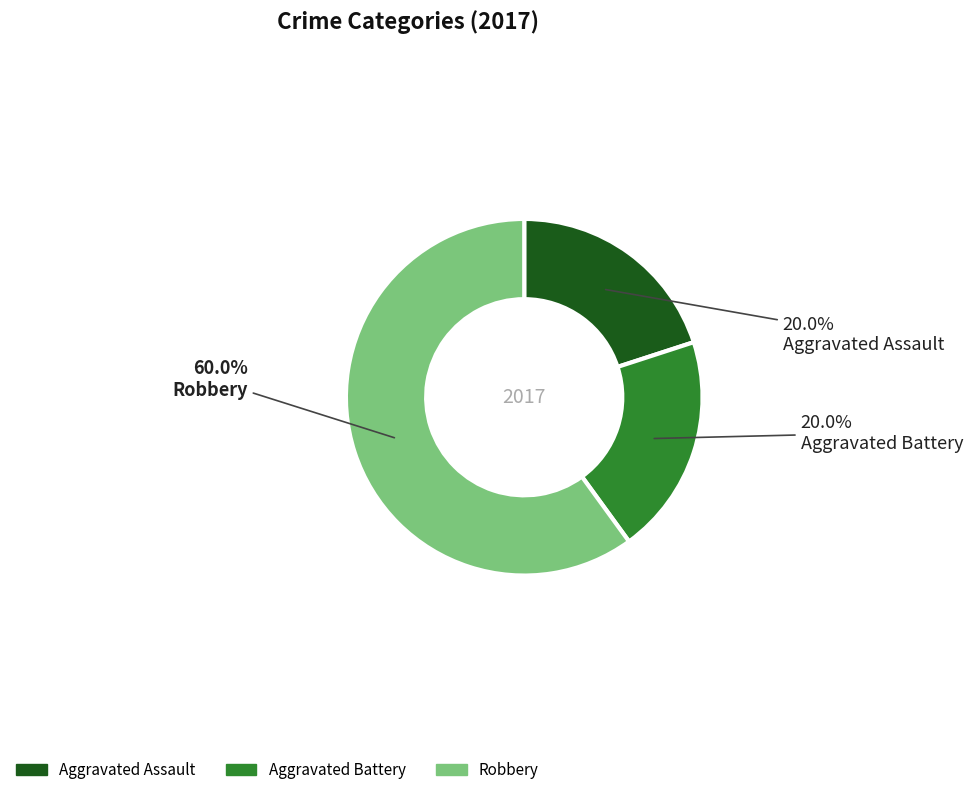

Is there a majority slice in this chart?

Yes